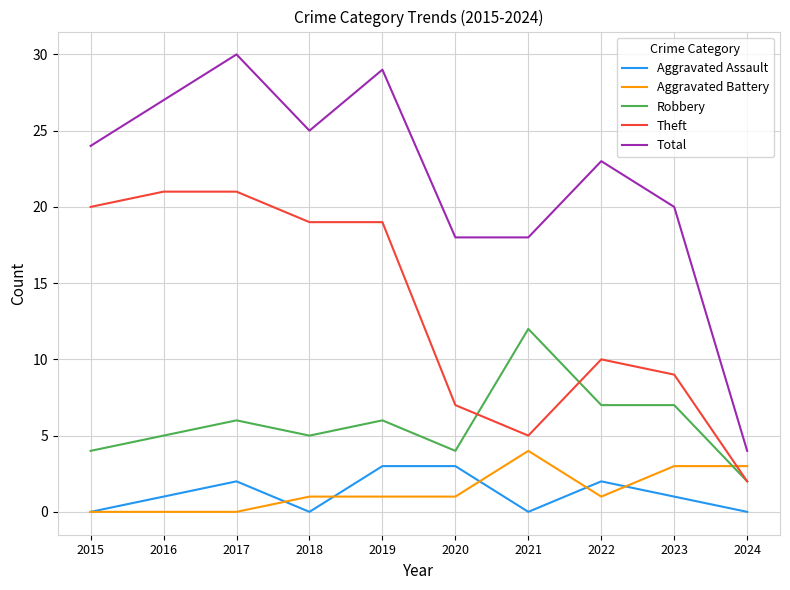

True or false: Aggravated Assault has more than 1 points higher than both neighbors.

True